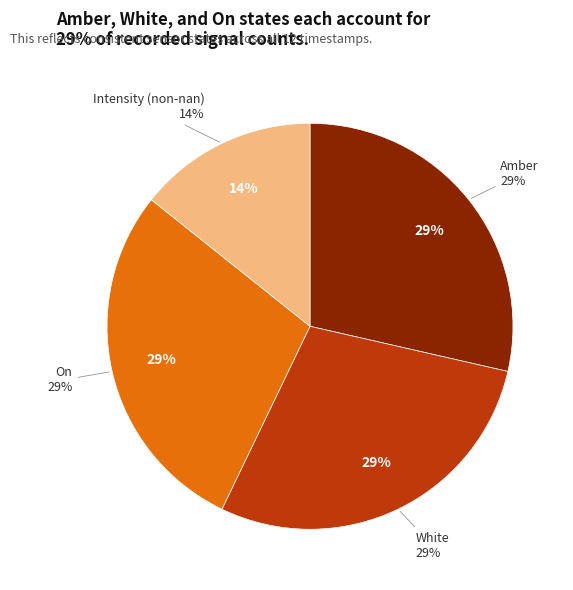

How much of the chart is everything except AS05?

100.0%